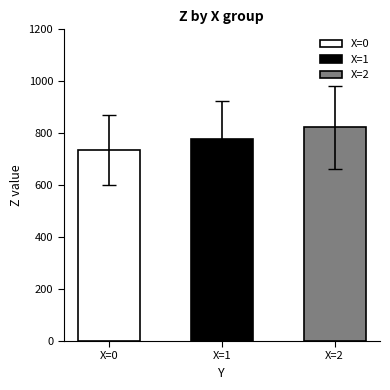

Does the chart contain stacked bars?

No